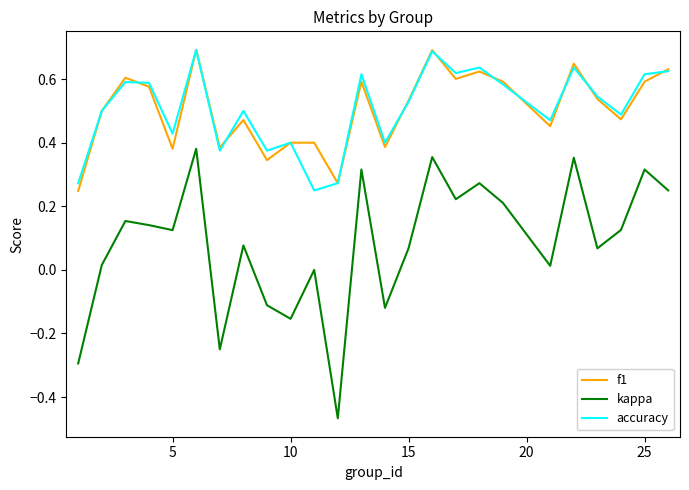

Which series has the widest spread of values?

kappa